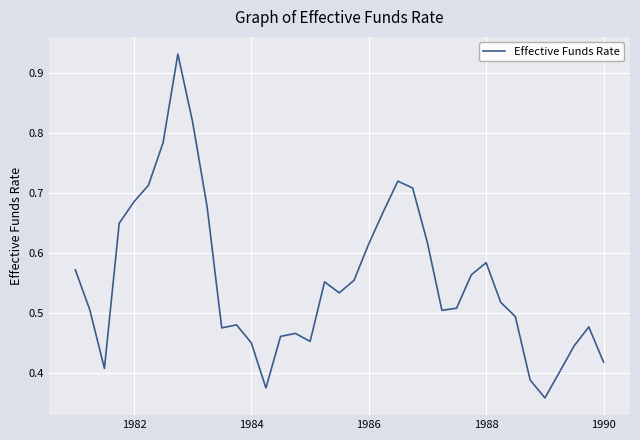

Does the chart have visible grid lines?

Yes